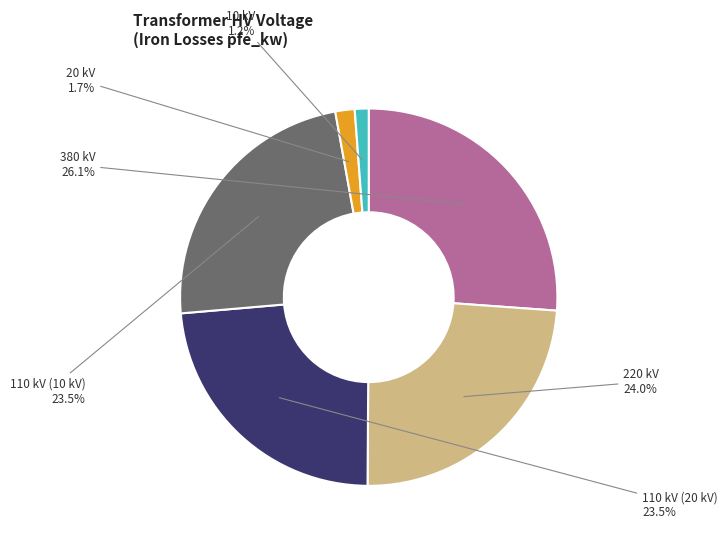

Count the number of slices in the pie.

6